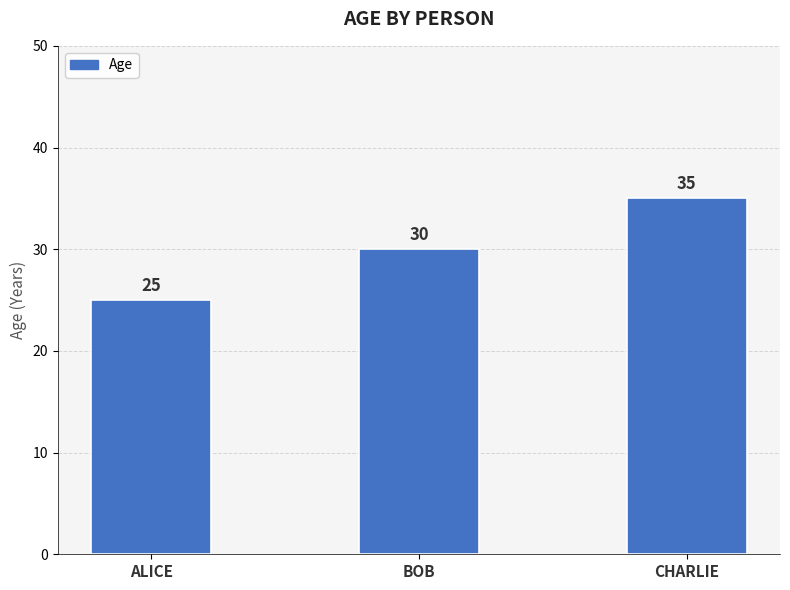

Are the bars horizontal?

No